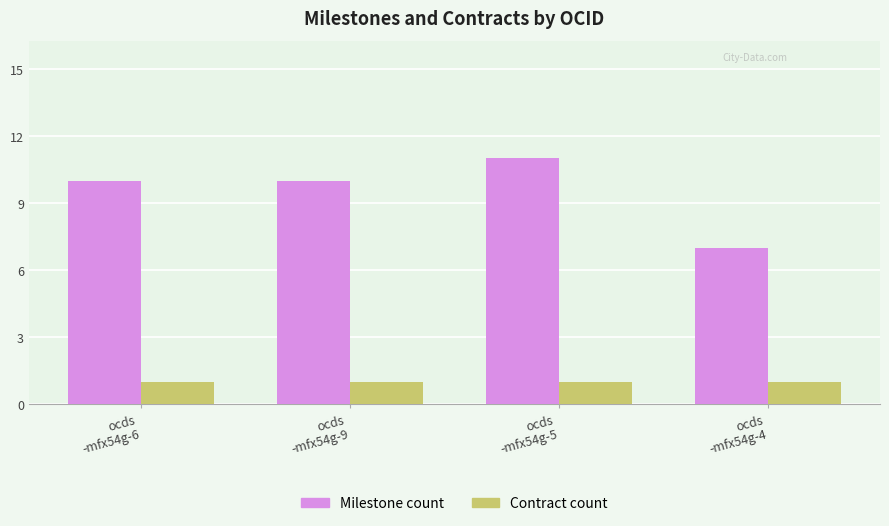

Which series has the largest total across all categories?

Milestone count